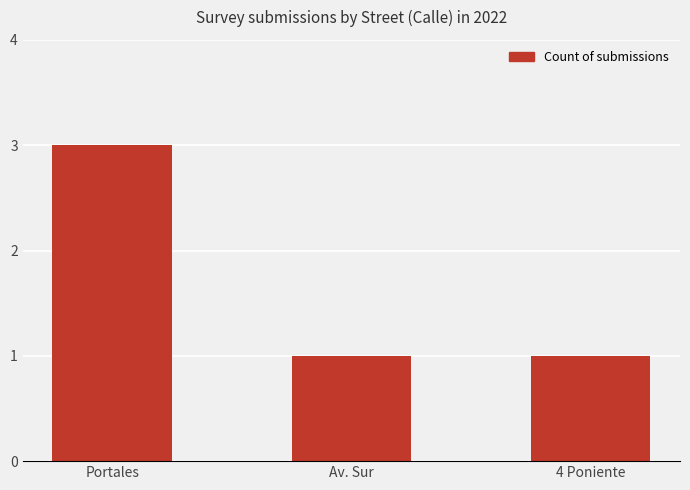

The chart shows a value of 0 at 4 Poniente. True or false?

False